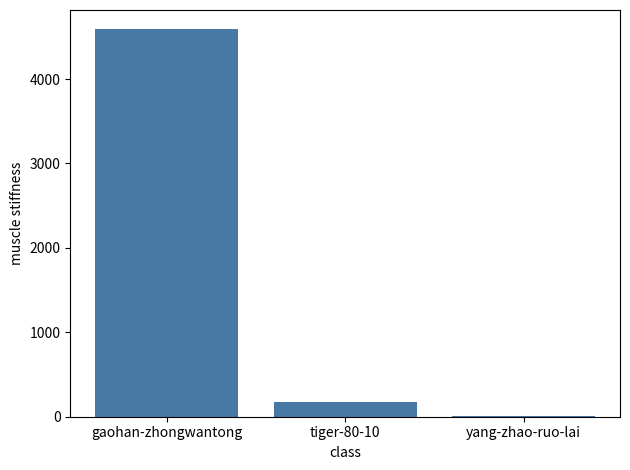

What is the sum of all values?

4770